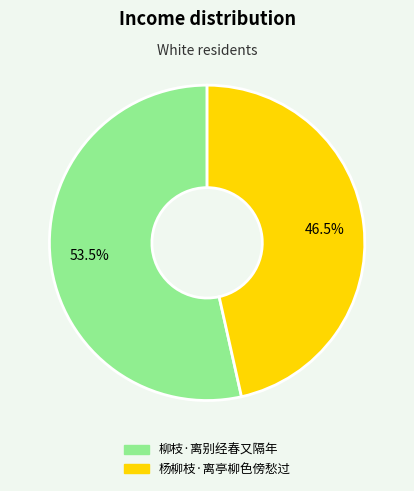

Approximately how many times larger is the value at 杨柳枝·离亭柳色傍愁过 compared to 柳枝·离别经春又隔年?

0.9